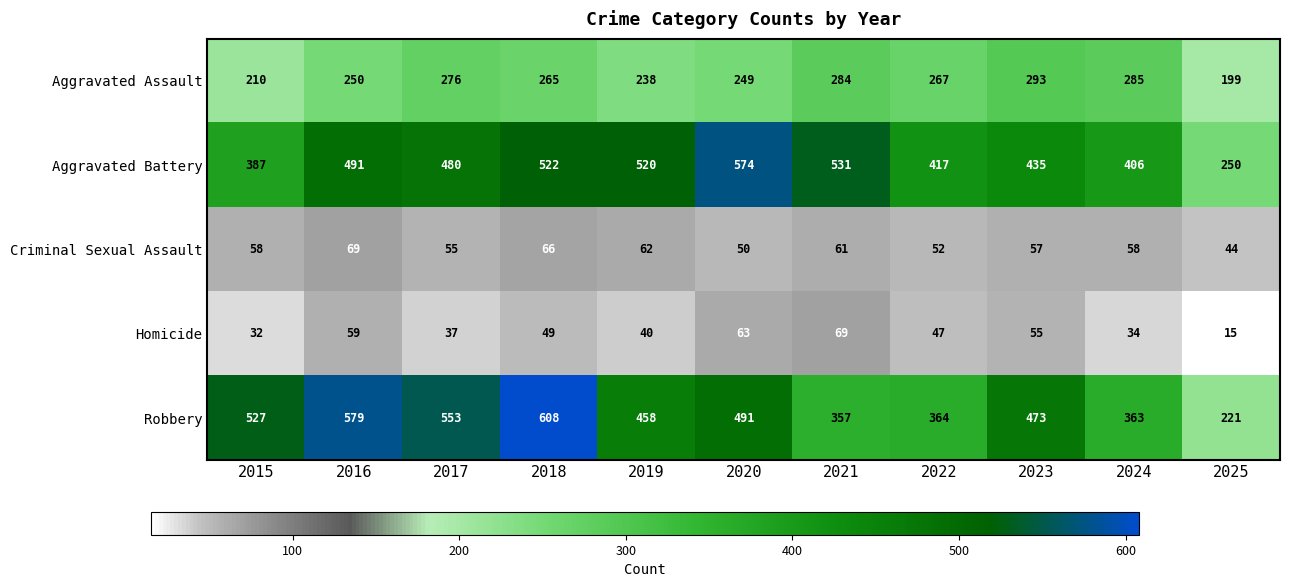

Which series has the widest spread of values?

Robbery